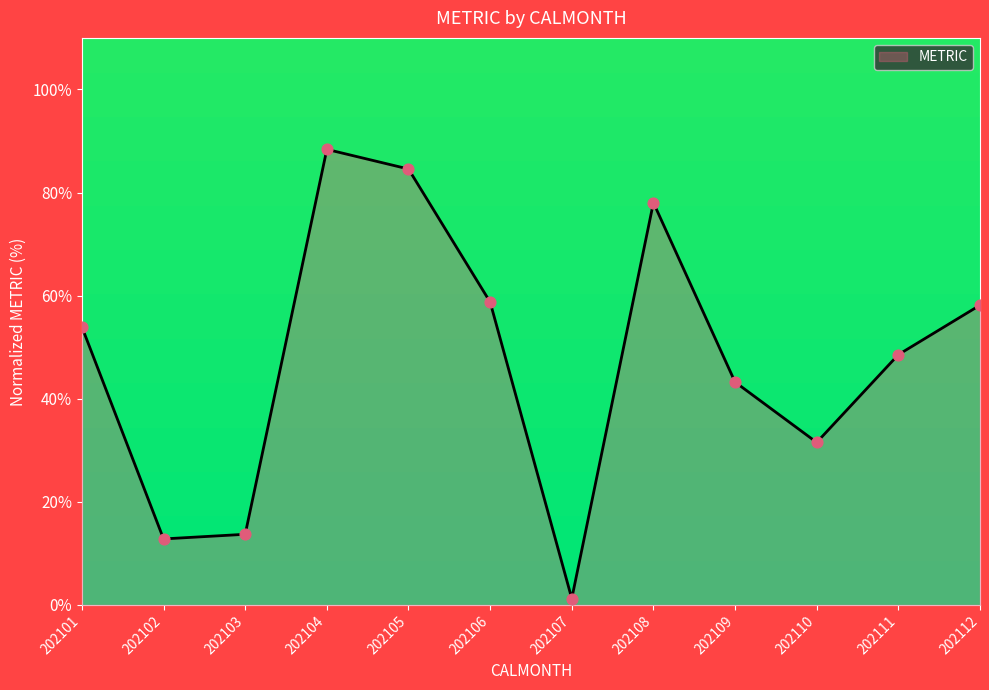

What is the change in value from 202103 to 202112?

+44.4